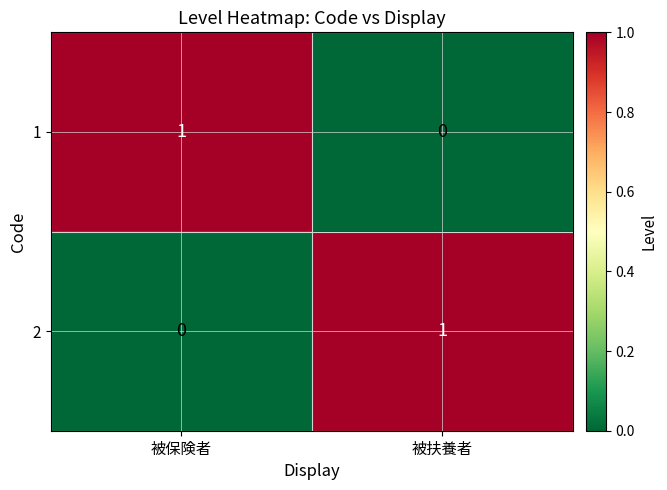

Reading left to right, transcribe all the data shown in this chart.

1: 被保険者=1	被扶養者=0
2: 被保険者=0	被扶養者=1